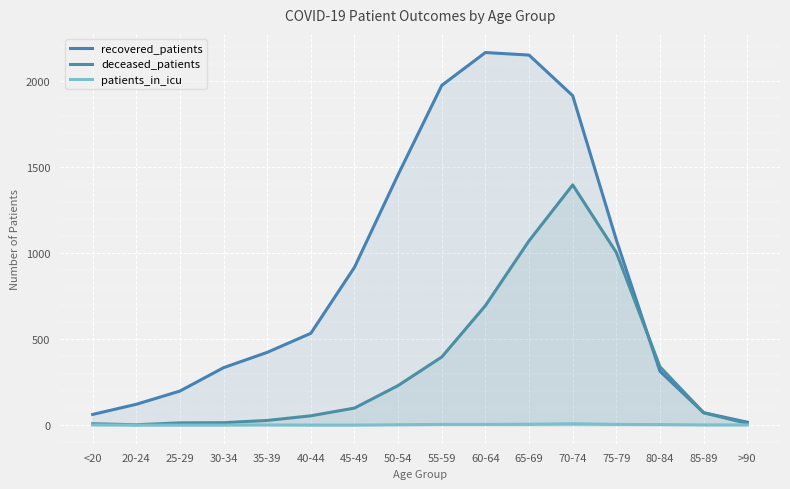

Reading right to left, extract all data points from this chart.

recovered_patients: >90=17	85-89=72	80-84=313	75-79=1077	70-74=1916	65-69=2152	60-64=2167	55-59=1976	50-54=1457	45-49=918	40-44=534	35-39=423	30-34=334	25-29=198	20-24=121	<20=62
deceased_patients: >90=9	85-89=72	80-84=339	75-79=1004	70-74=1397	65-69=1072	60-64=695	55-59=396	50-54=230	45-49=99	40-44=54	35-39=27	30-34=14	25-29=13	20-24=2	<20=8
patients_in_icu: >90=1	85-89=1	80-84=3	75-79=4	70-74=8	65-69=5	60-64=4	55-59=4	50-54=2	45-49=0	40-44=0	35-39=1	30-34=0	25-29=0	20-24=0	<20=1